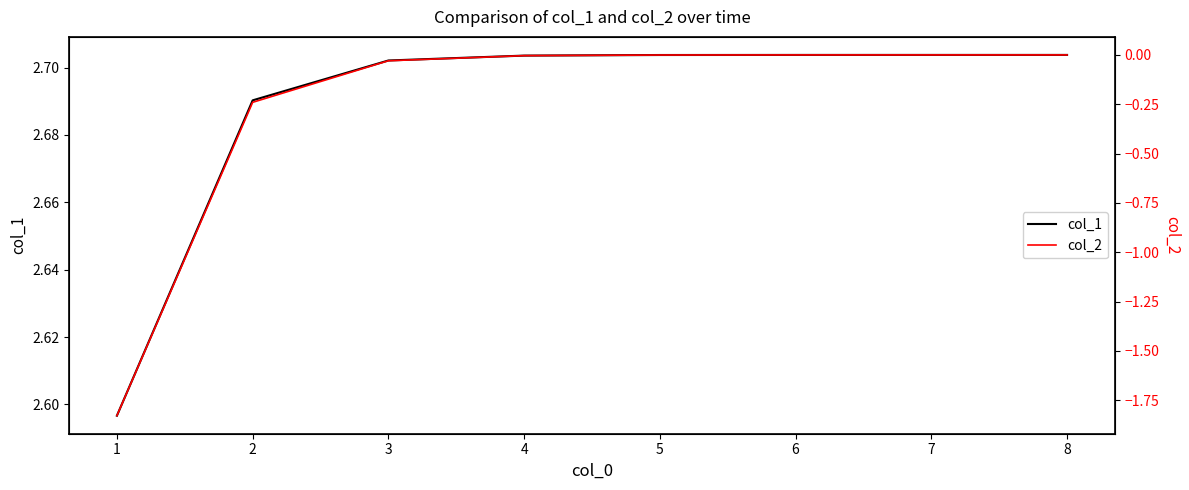

What is the difference between the second highest and minimum values in the col_2 series?

1.8